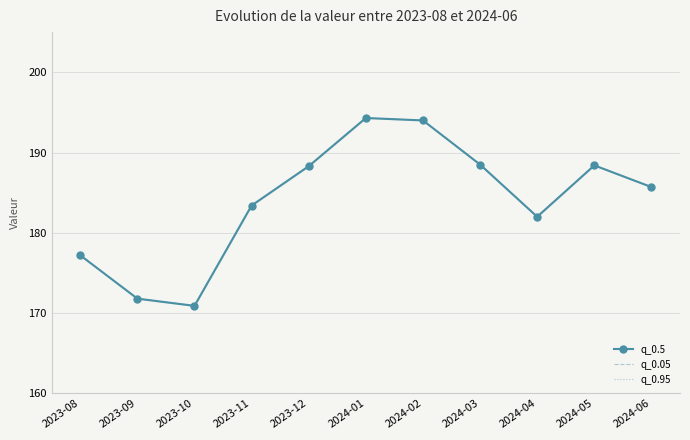

What is the total value across all series at 2024-03?

565.5